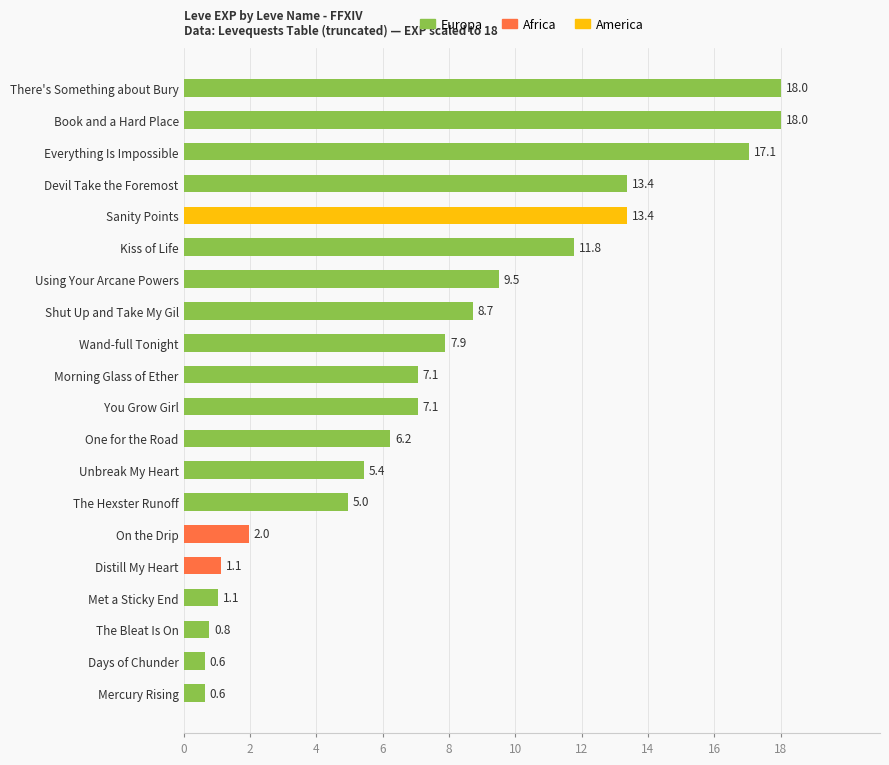

How many data points are less than 7?

9